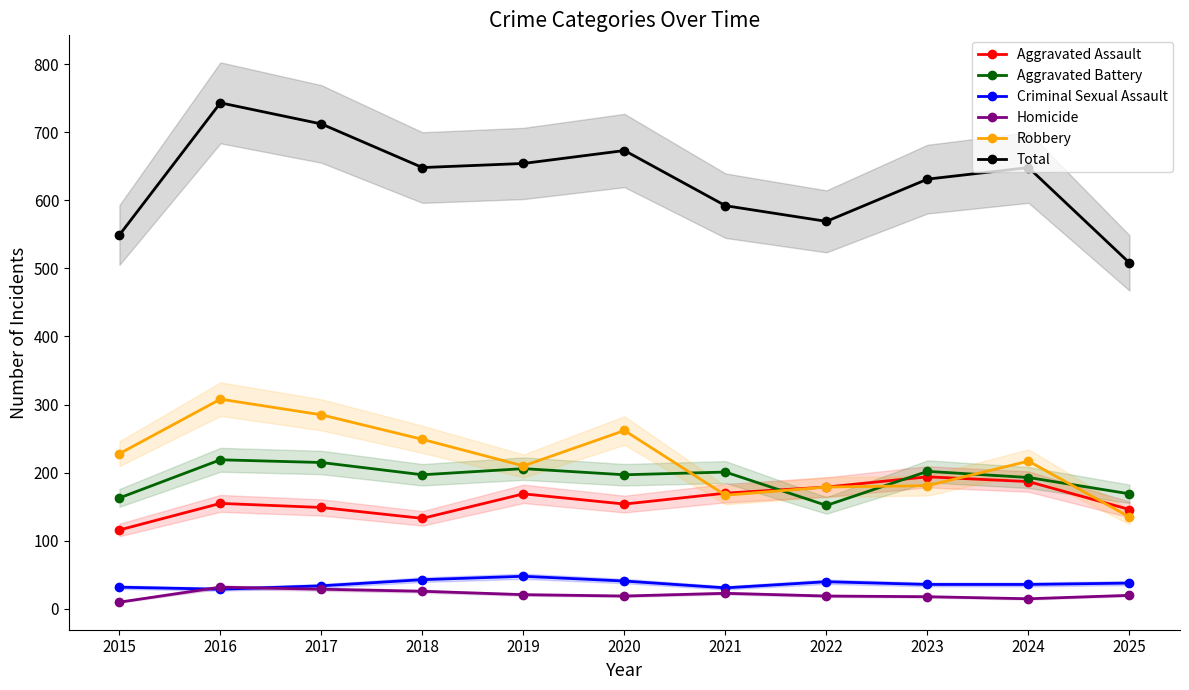

The value of Criminal Sexual Assault at 2022 is 40. True or false?

True